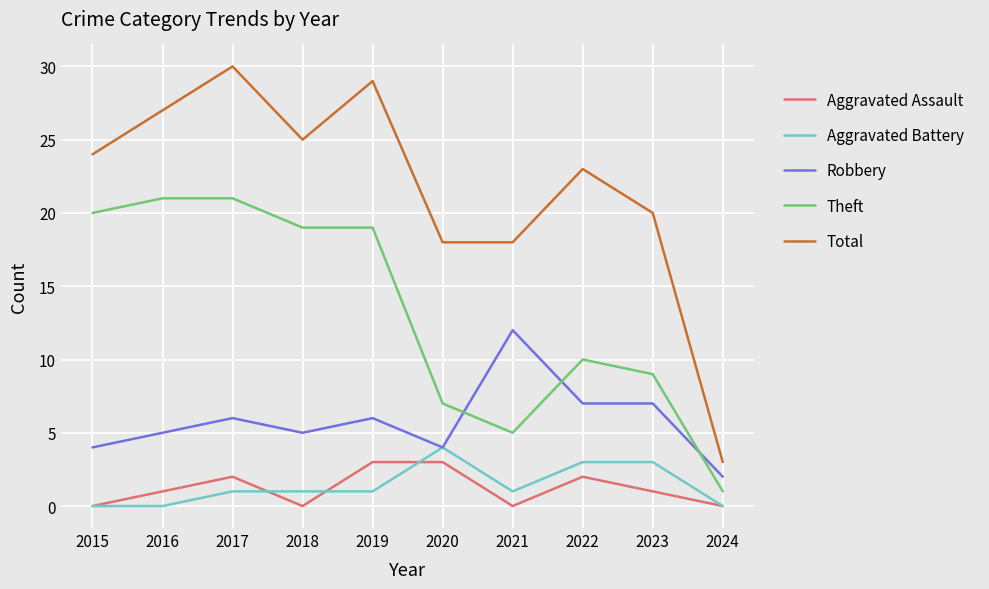

Is the value of Total at 2023 greater than the value of Aggravated Assault at 2022?

Yes